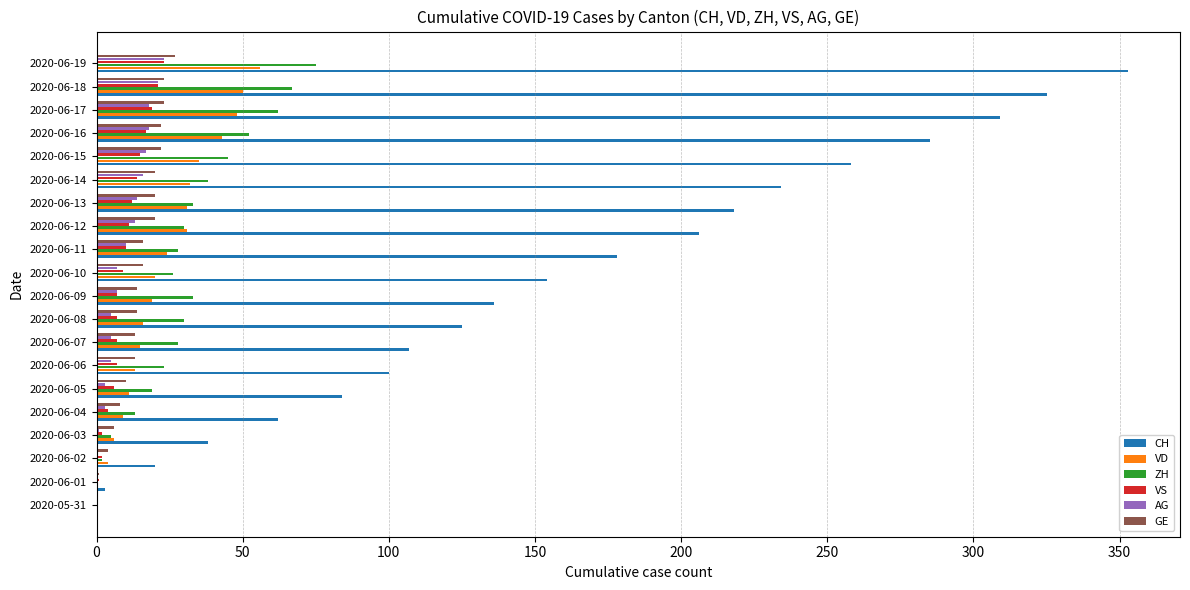

True or false: CH has a value of 93 at 2020-06-13.

False